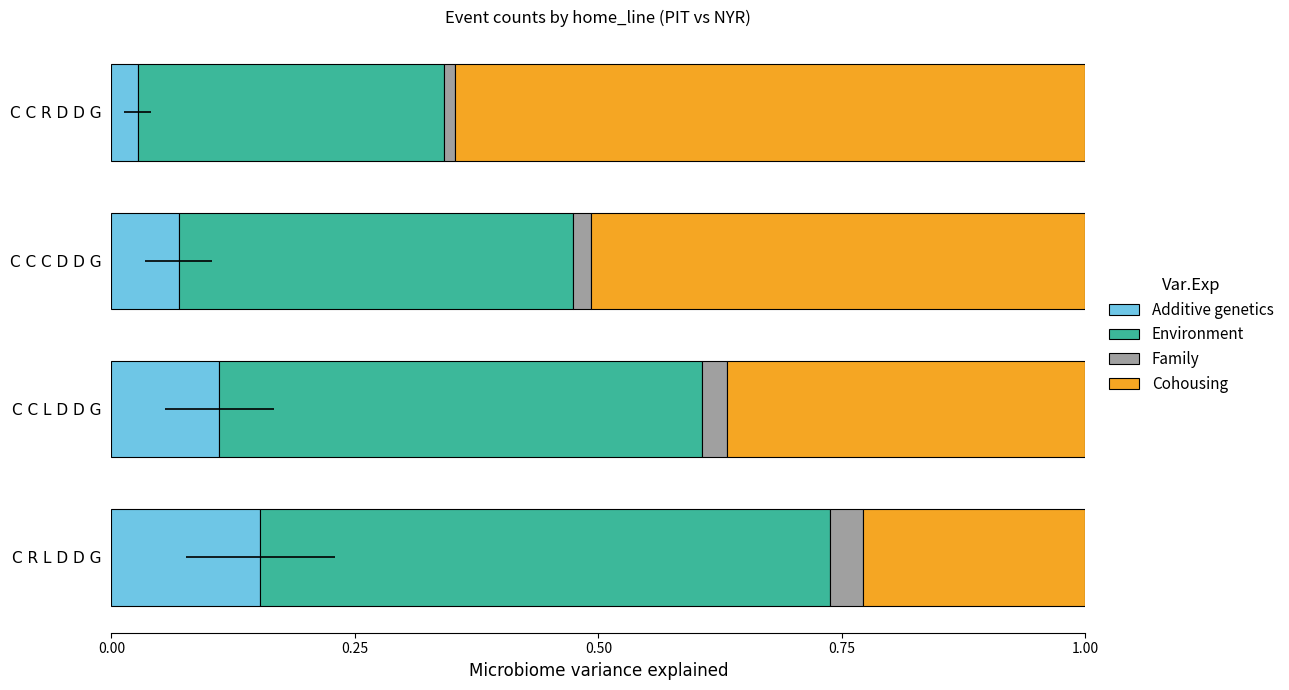

The value of Family at C C L D D G is 0.0. True or false?

True